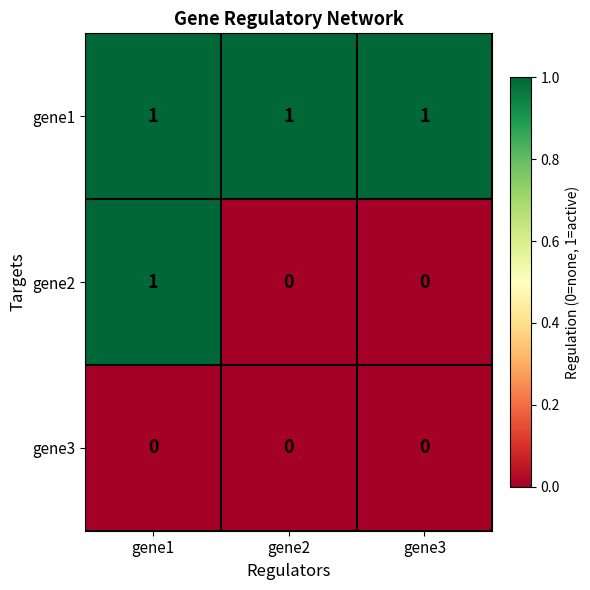

At which category is the sum across all series the highest?

gene1